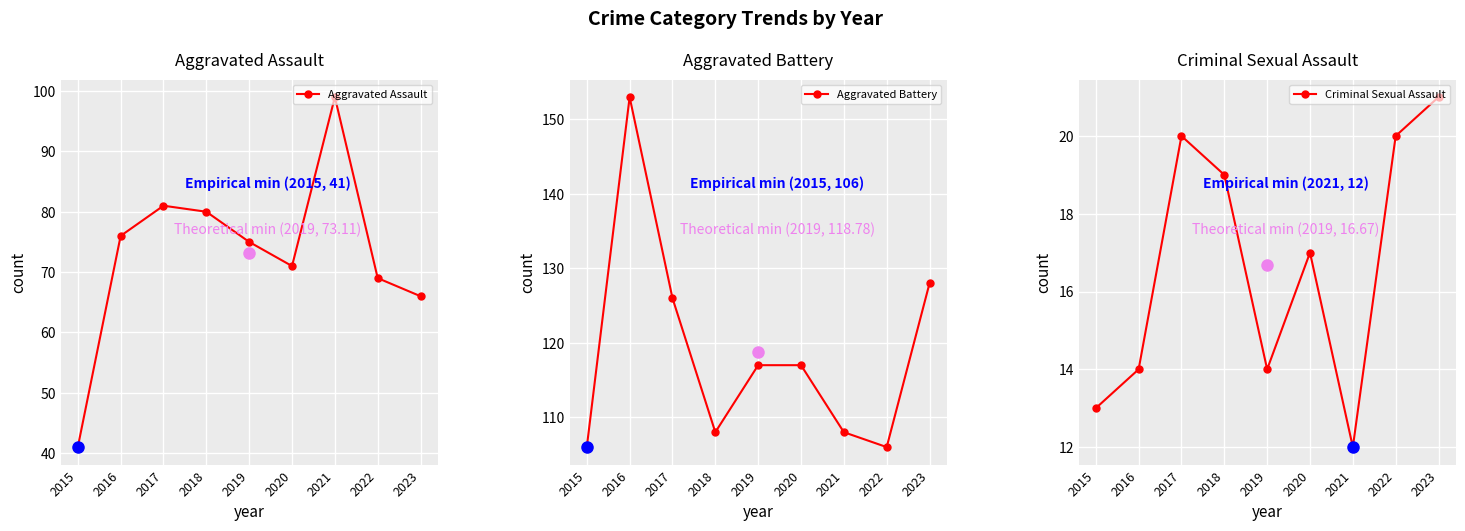

True or false: Aggravated Assault and Aggravated Battery cross at least once.

False